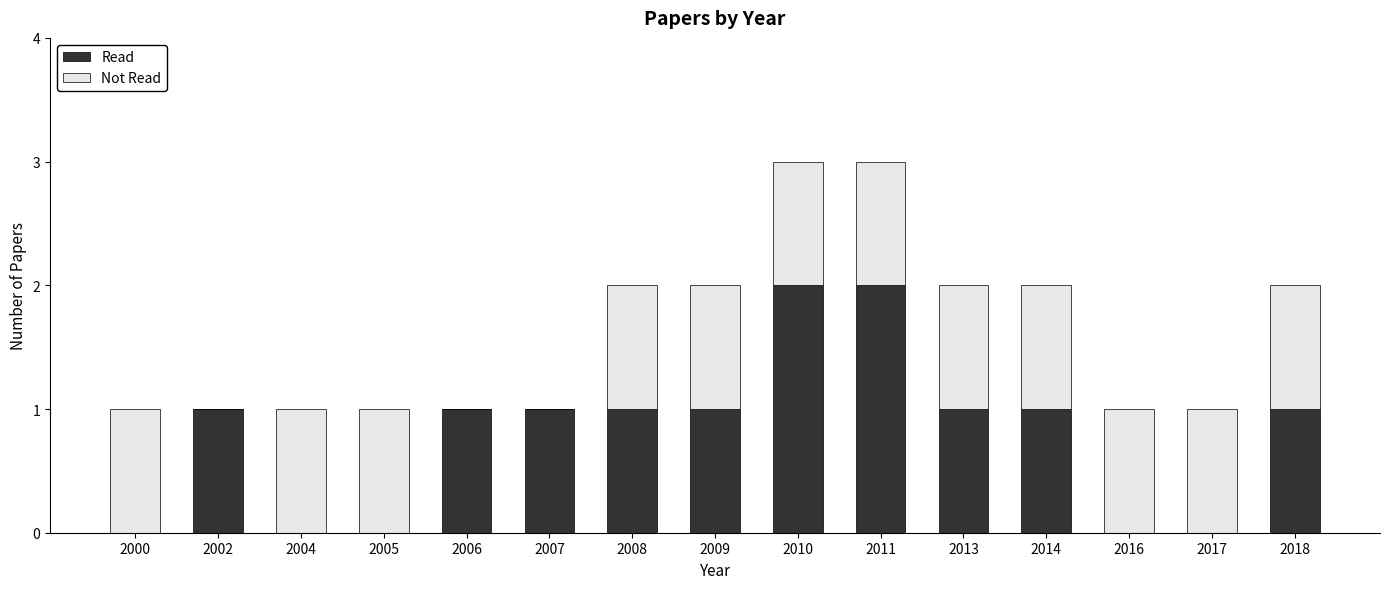

The Read series shows 0 at 2000. True or false?

True